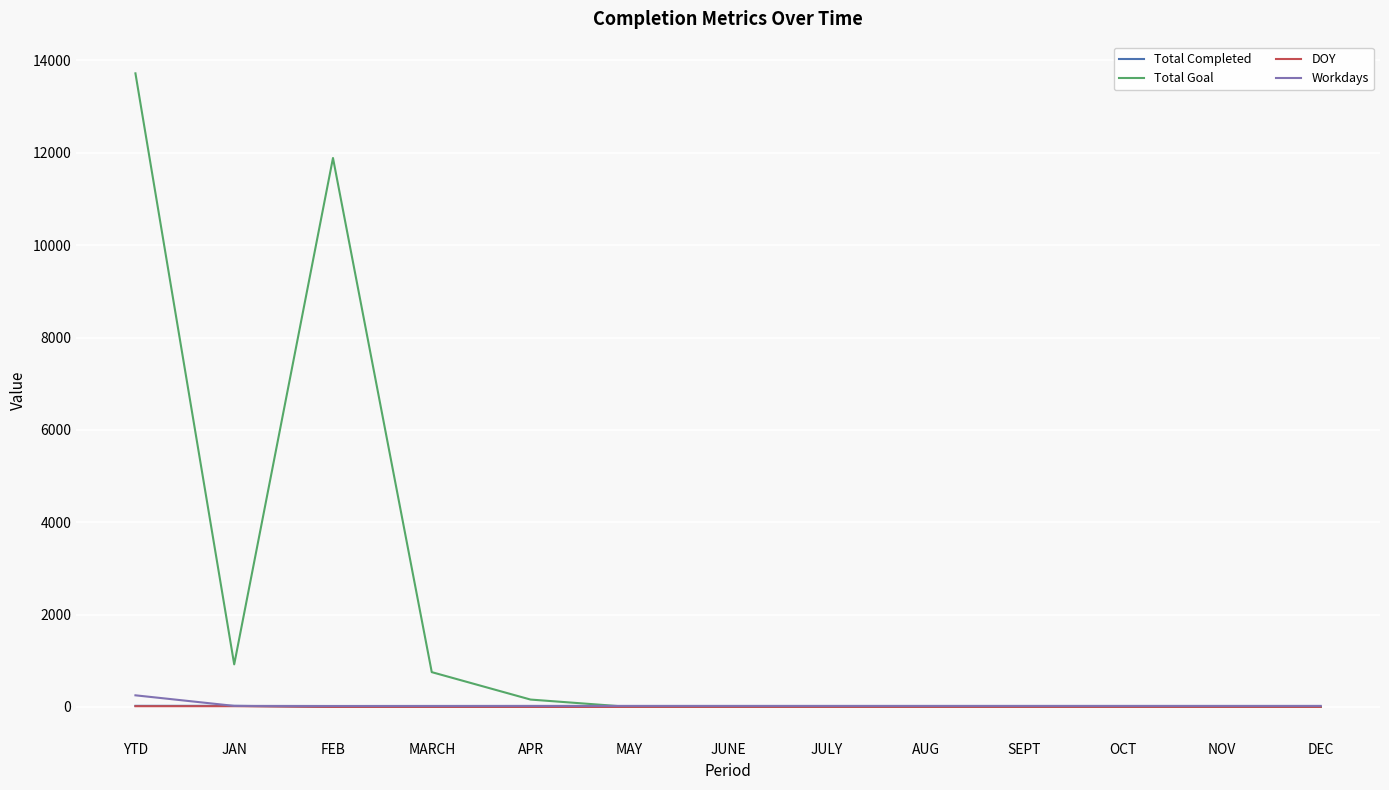

Which series has the largest range (max minus min)?

Total Goal